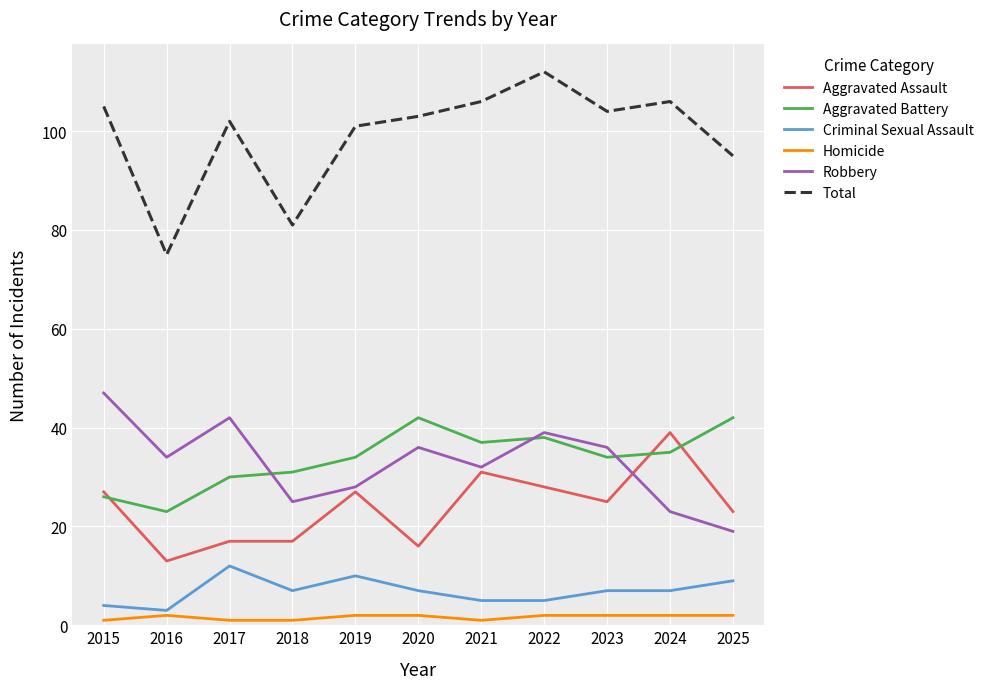

At which category does Robbery reach its first local valley?

2016